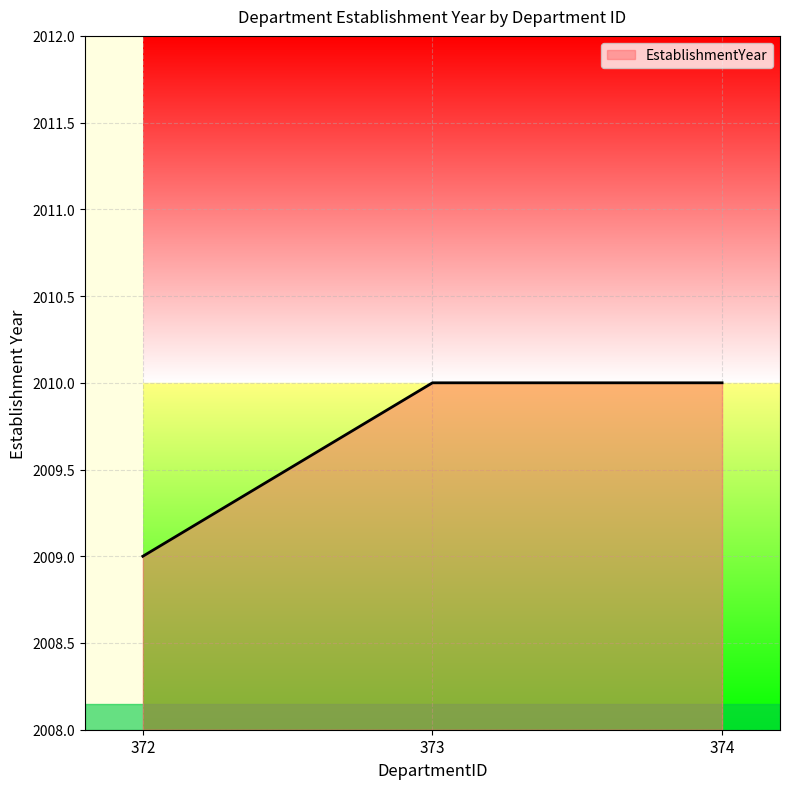

What value does the data have at 372?

2009